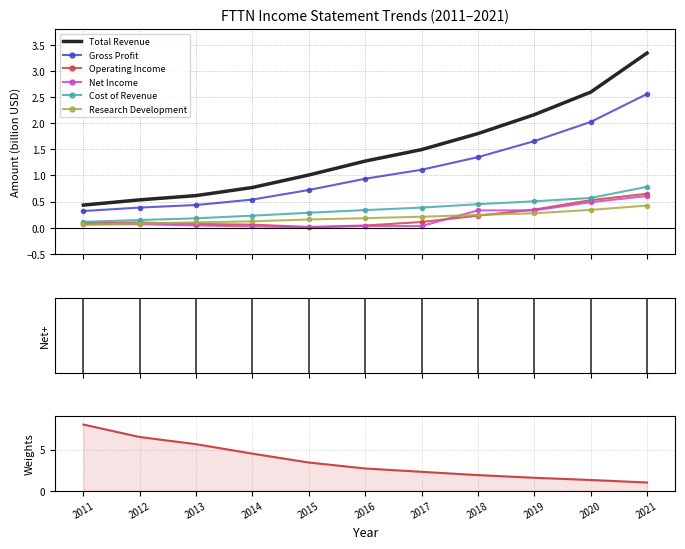

Reading left to right, transcribe all the data shown in this chart.

Total Revenue: 0.4	0.5	0.6	0.8	1.0	1.3	1.5	1.8	2.2	2.6	3.3
Gross Profit: 0.3	0.4	0.4	0.5	0.7	0.9	1.1	1.4	1.7	2.0	2.6
Operating Income: 0.1	0.1	0.1	0.1	0.0	0.0	0.1	0.2	0.3	0.5	0.7
Net Income: 0.1	0.1	0.0	0.0	0.0	0.0	0.0	0.3	0.3	0.5	0.6
Cost of Revenue: 0.1	0.1	0.2	0.2	0.3	0.3	0.4	0.5	0.5	0.6	0.8
Research Development: 0.1	0.1	0.1	0.1	0.2	0.2	0.2	0.2	0.3	0.3	0.4